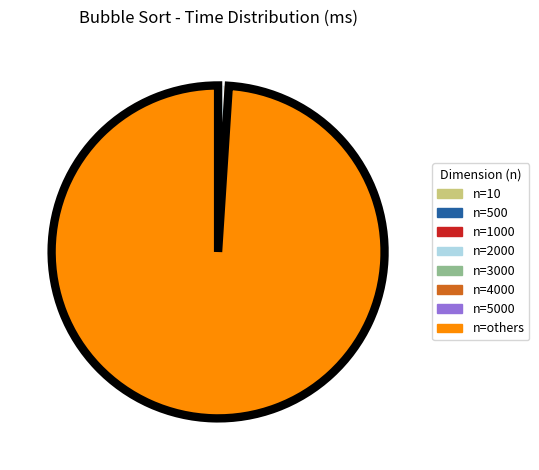

Does any single category account for the majority?

Yes